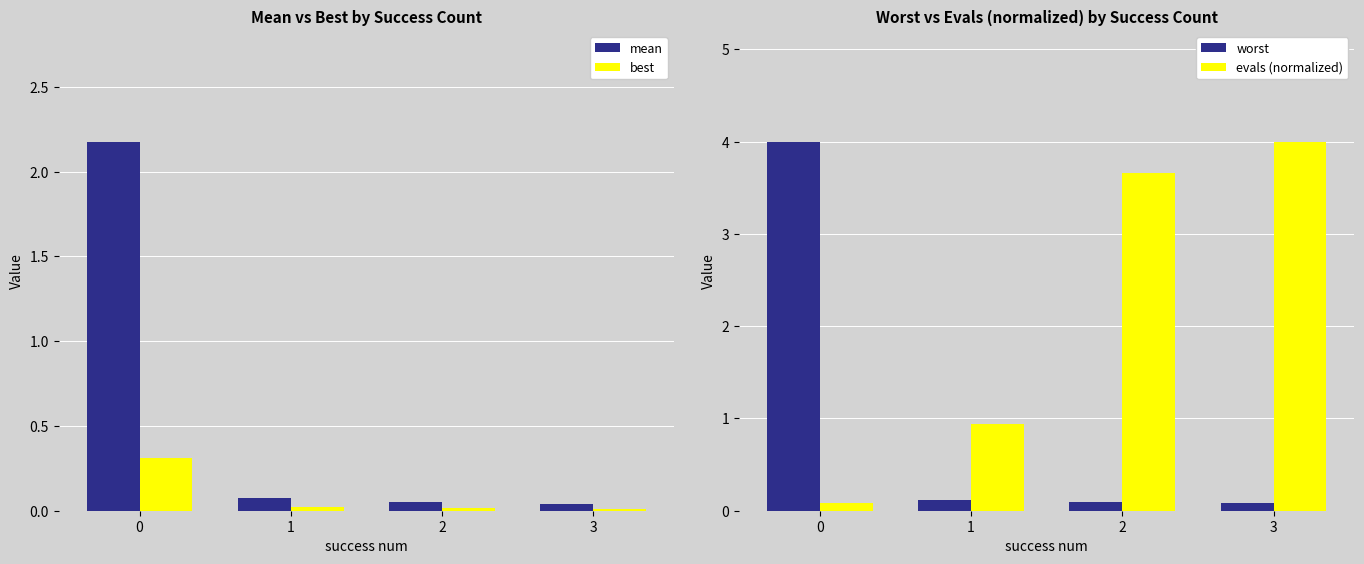

Does the chart contain stacked bars?

No